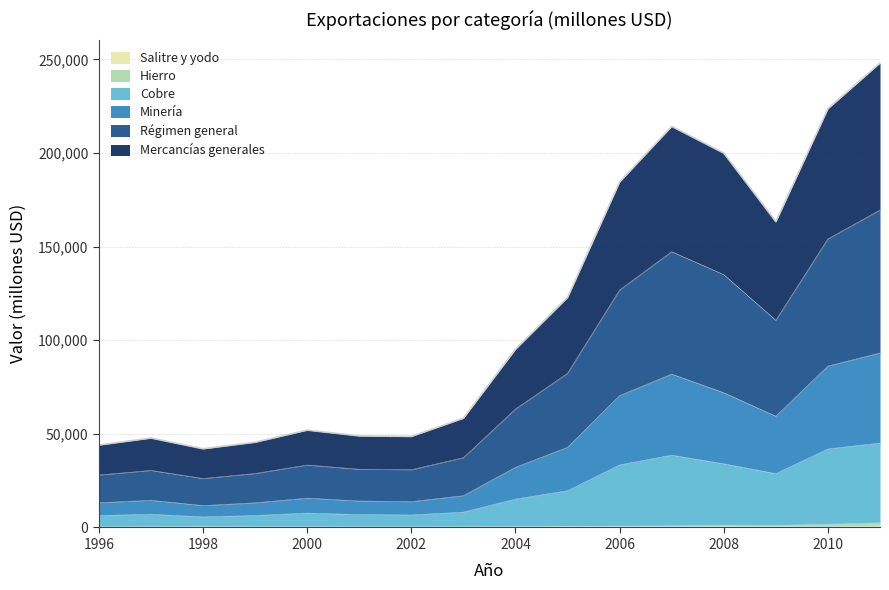

Where is the first local minimum for Hierro?

1999